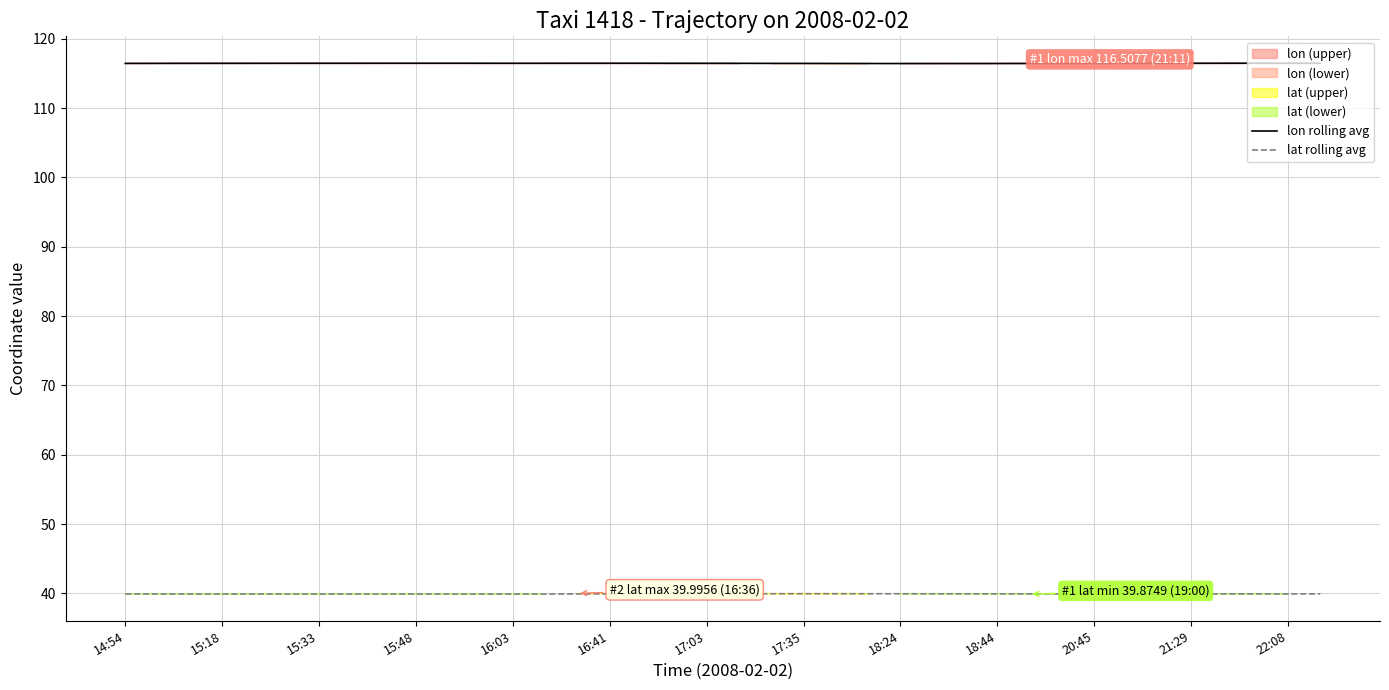

The lon rolling avg series shows 116.5 at 21:29. True or false?

True